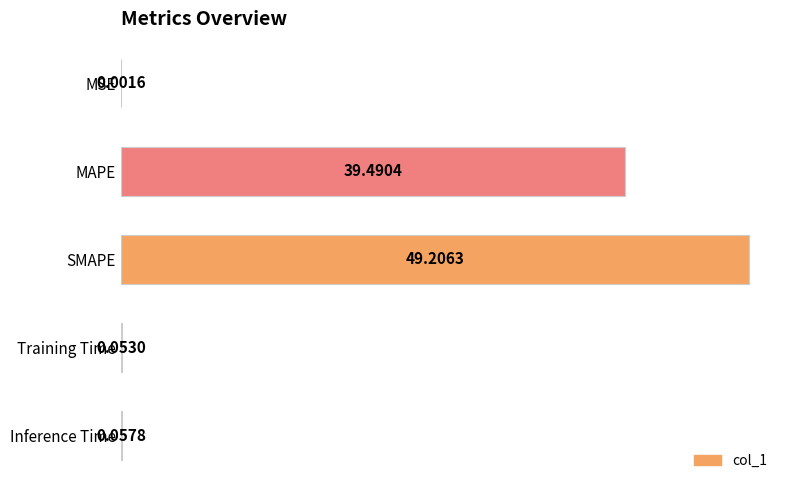

How many series are shown in this chart?

1